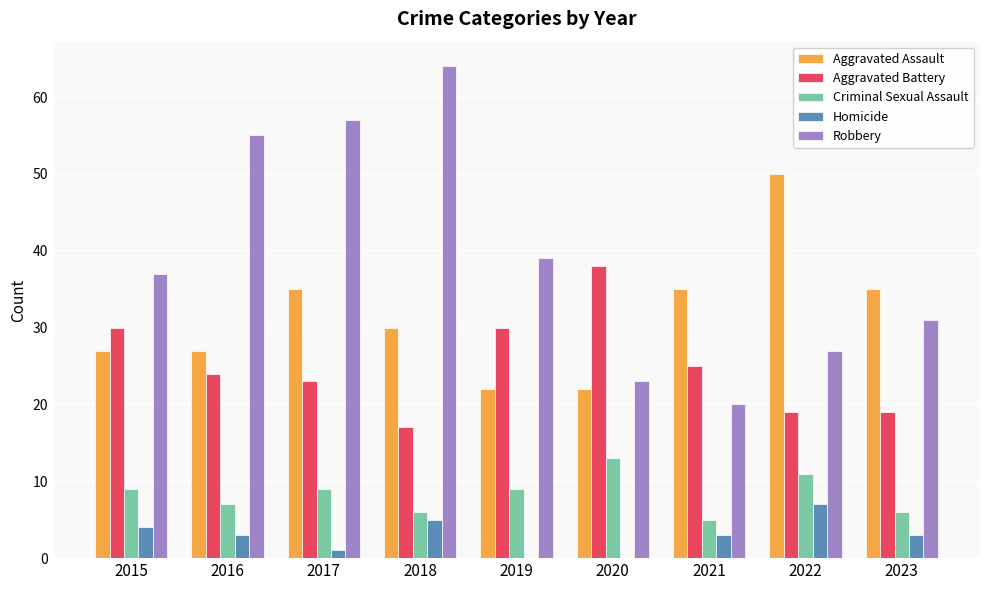

At which category is the sum across all series the highest?

2017